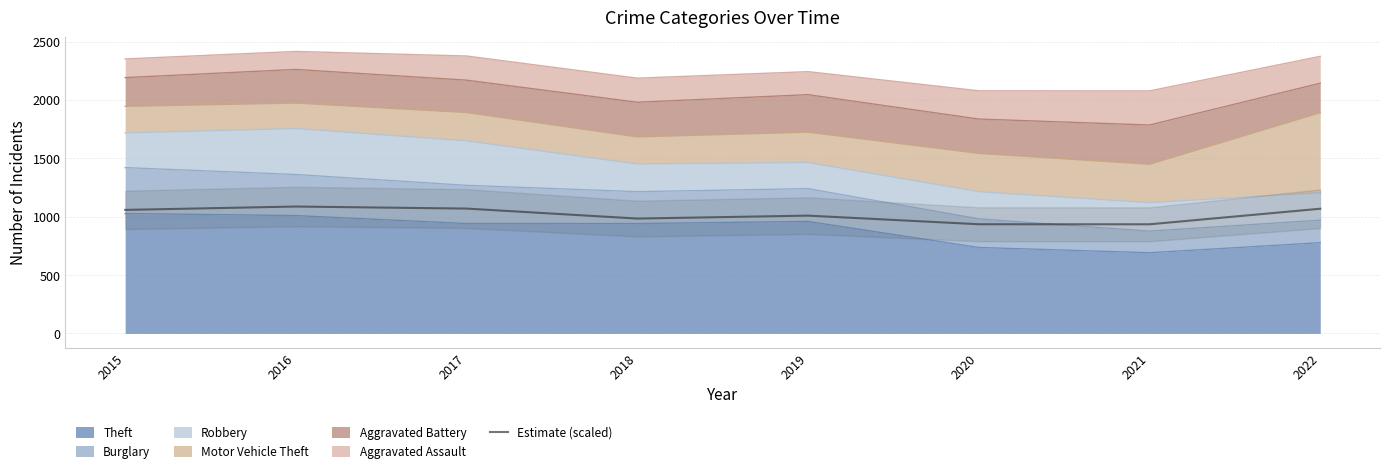

Reading left to right, list all the values displayed in this chart.

1058.0	1086.8	1069.2	983.7	1008.9	935.1	934.6	1067.9